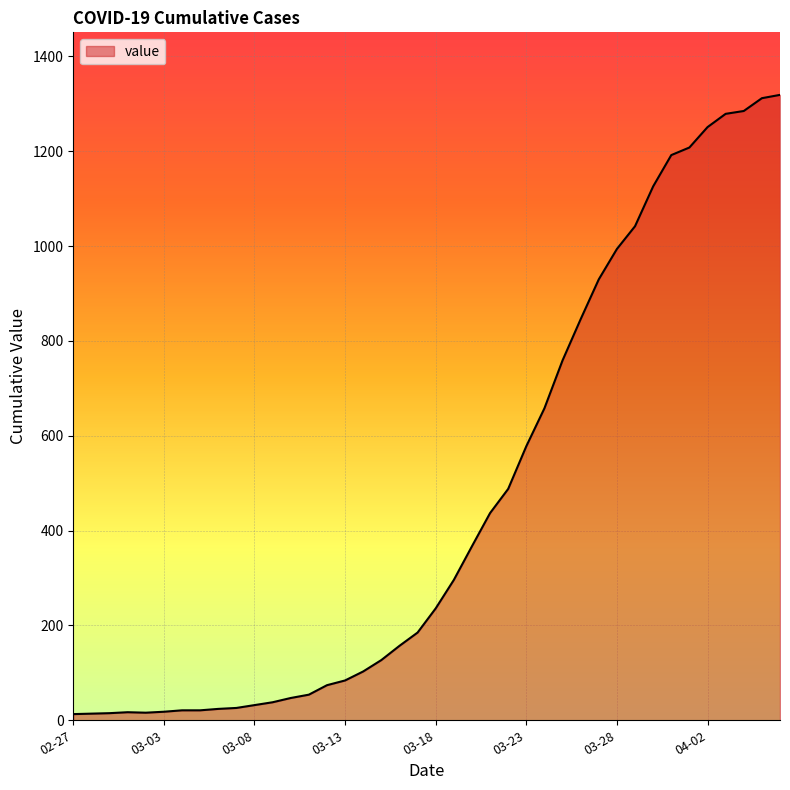

What is the difference between the maximum and minimum values?

1306